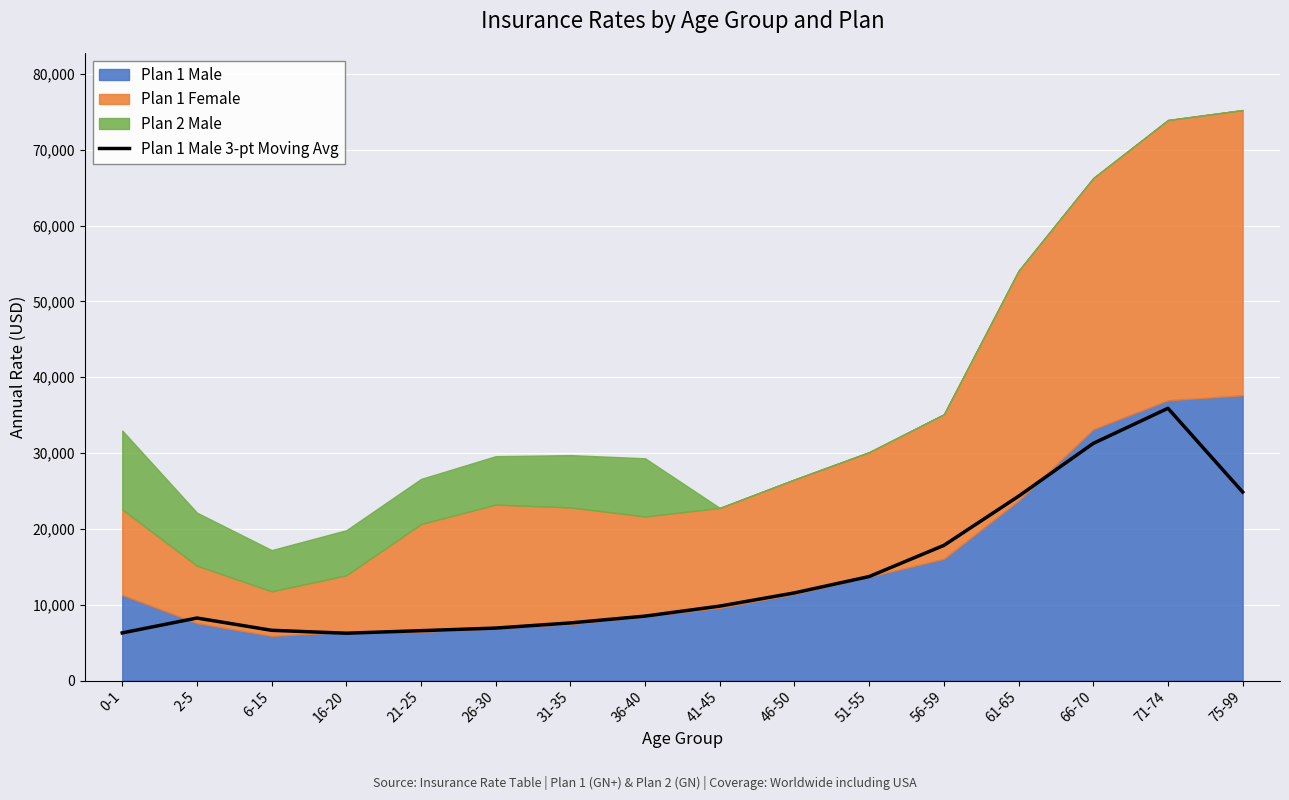

What is the label of the 9th point from the right?

36-40